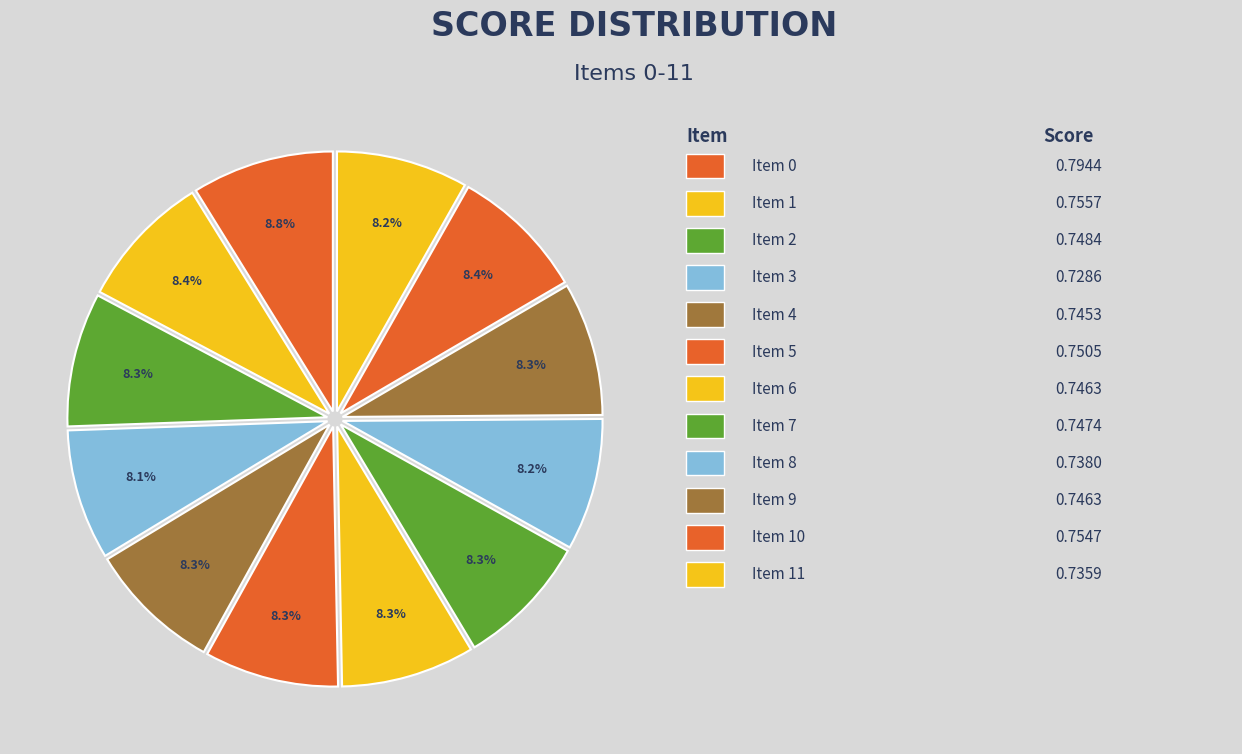

Rank the categories by value from highest to lowest.

0, 1, 10, 5, 2, 7, 6, 9, 4, 8, 11, 3